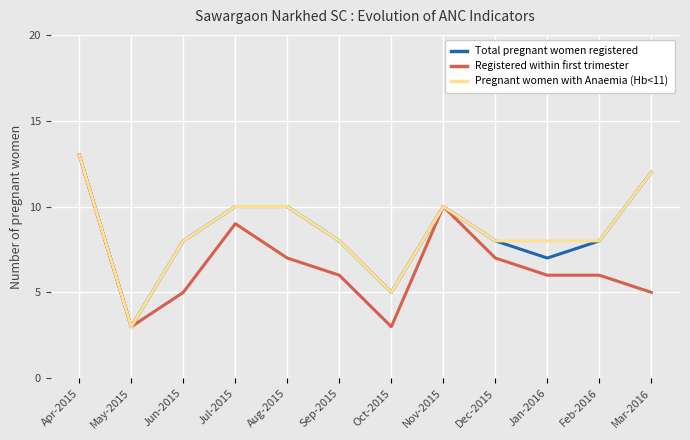

Between Apr-2015 and Aug-2015, which series saw the biggest shift?

Registered within first trimester